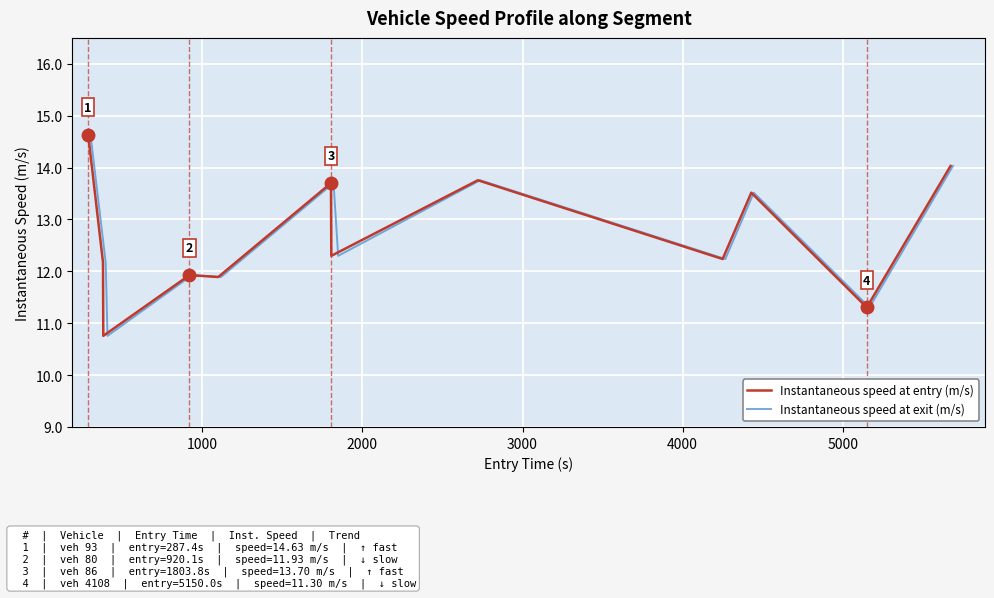

What is the highest value of the Instantaneous speed at entry (m/s) series?

14.6